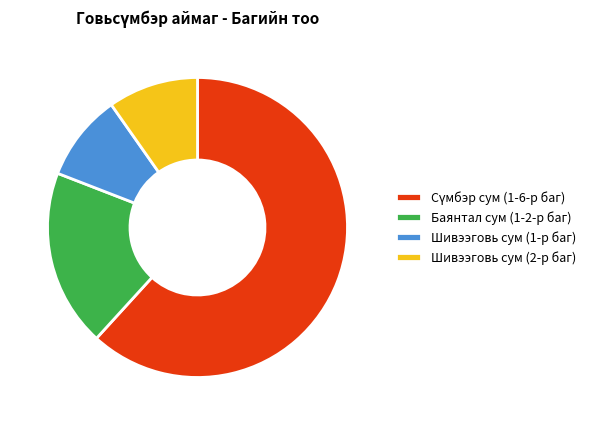

Is the sum of Шивээговь сум (1-р баг) and Шивээговь сум (2-р баг) greater than half?

No